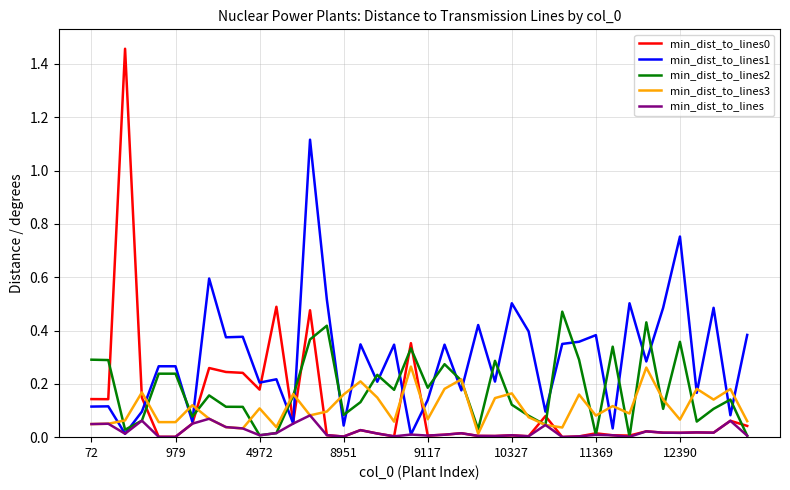

Which series has the largest total across all categories?

min_dist_to_lines1